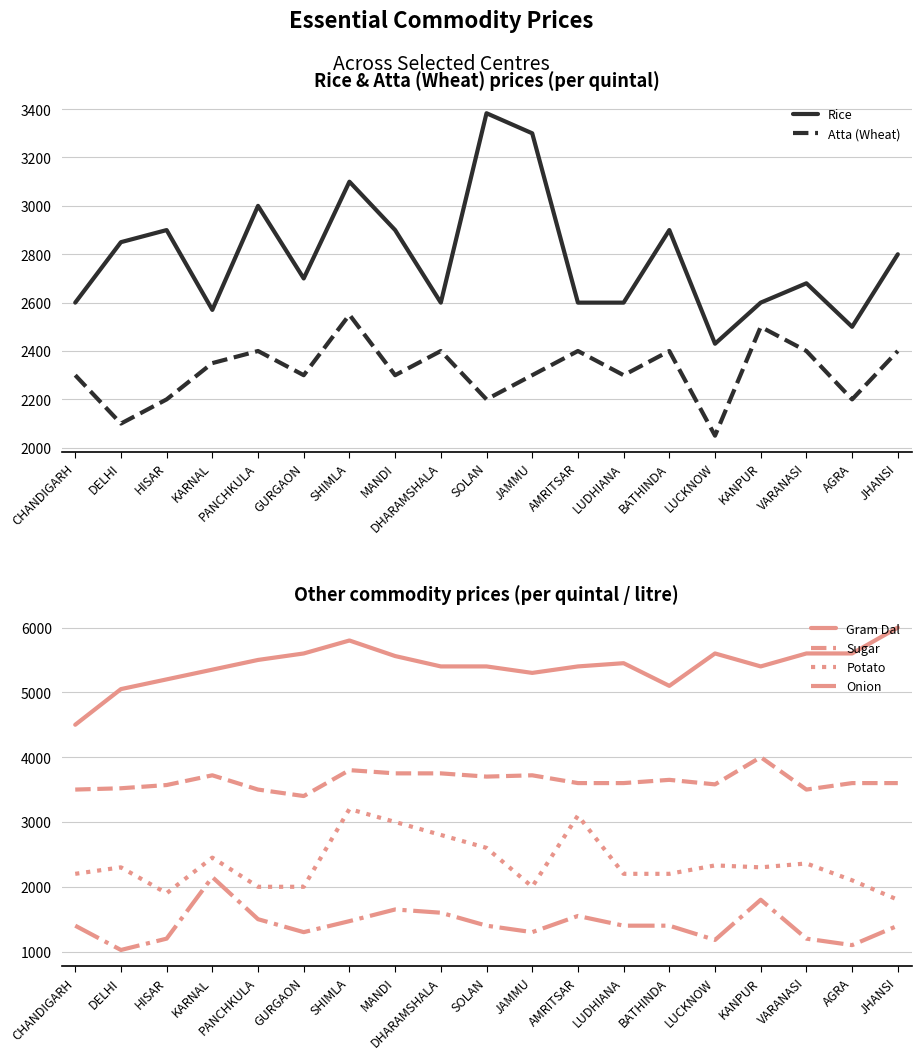

Count the number of categories in the chart.

19